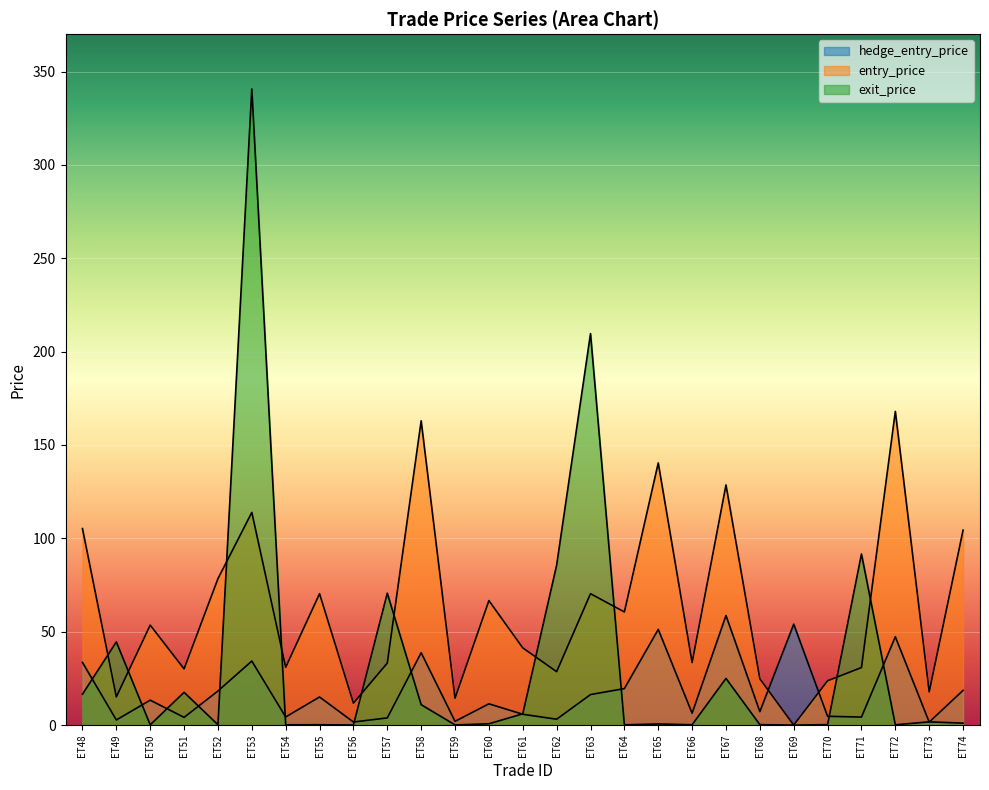

How many values in entry_price are above zero?

26